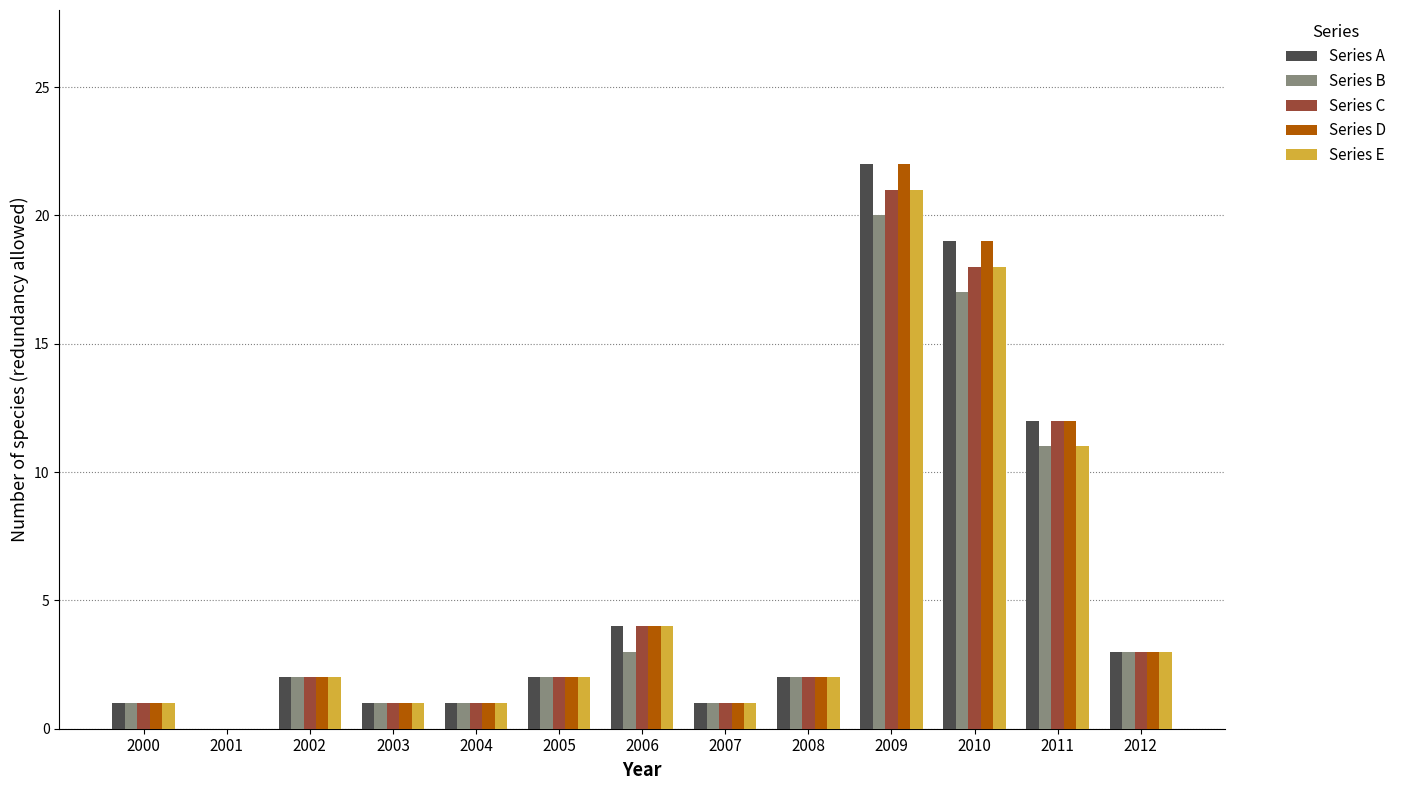

Is it true that Series E equals 0 at 2001?

True